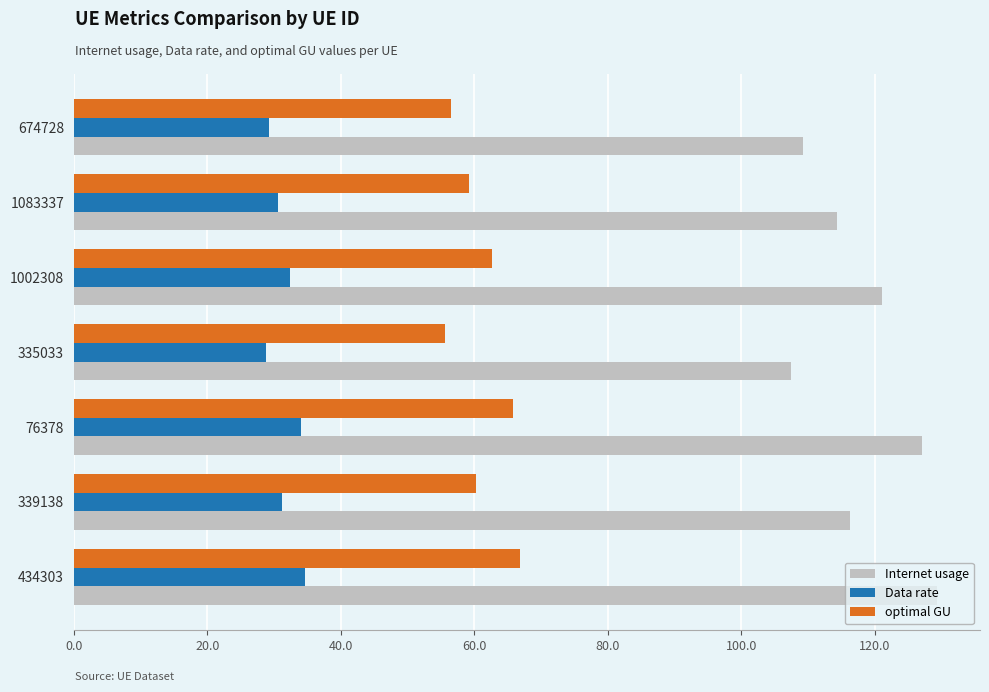

What is the maximum value for optimal GU?

66.9